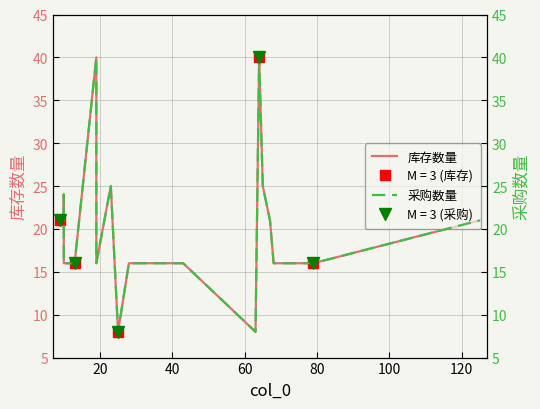

Reading left to right, what are all the values shown in this chart?

库存数量: 21	21	24	16	16	40	16	25	8	16	16	8	40	25	21	16	16	21
采购数量: 21	21	24	16	16	40	16	25	8	16	16	8	40	25	21	16	16	21